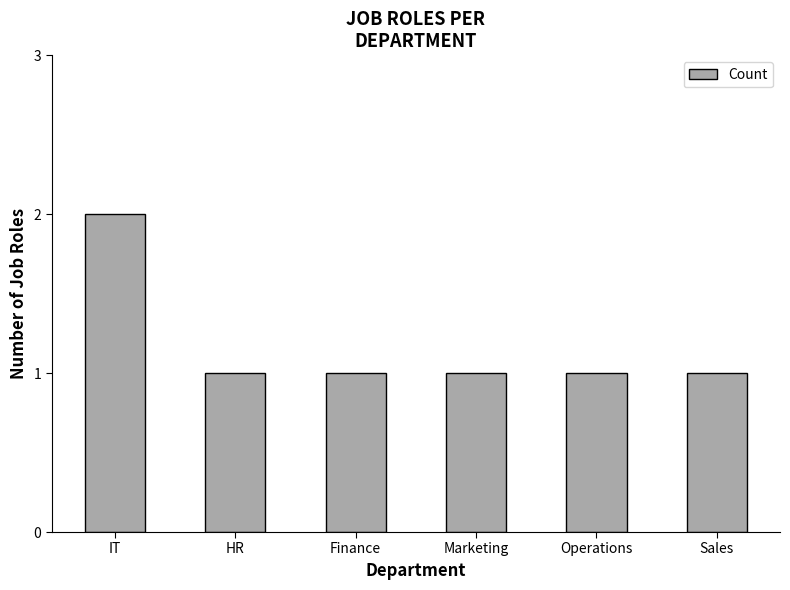

How many values are between 1 and 2?

6